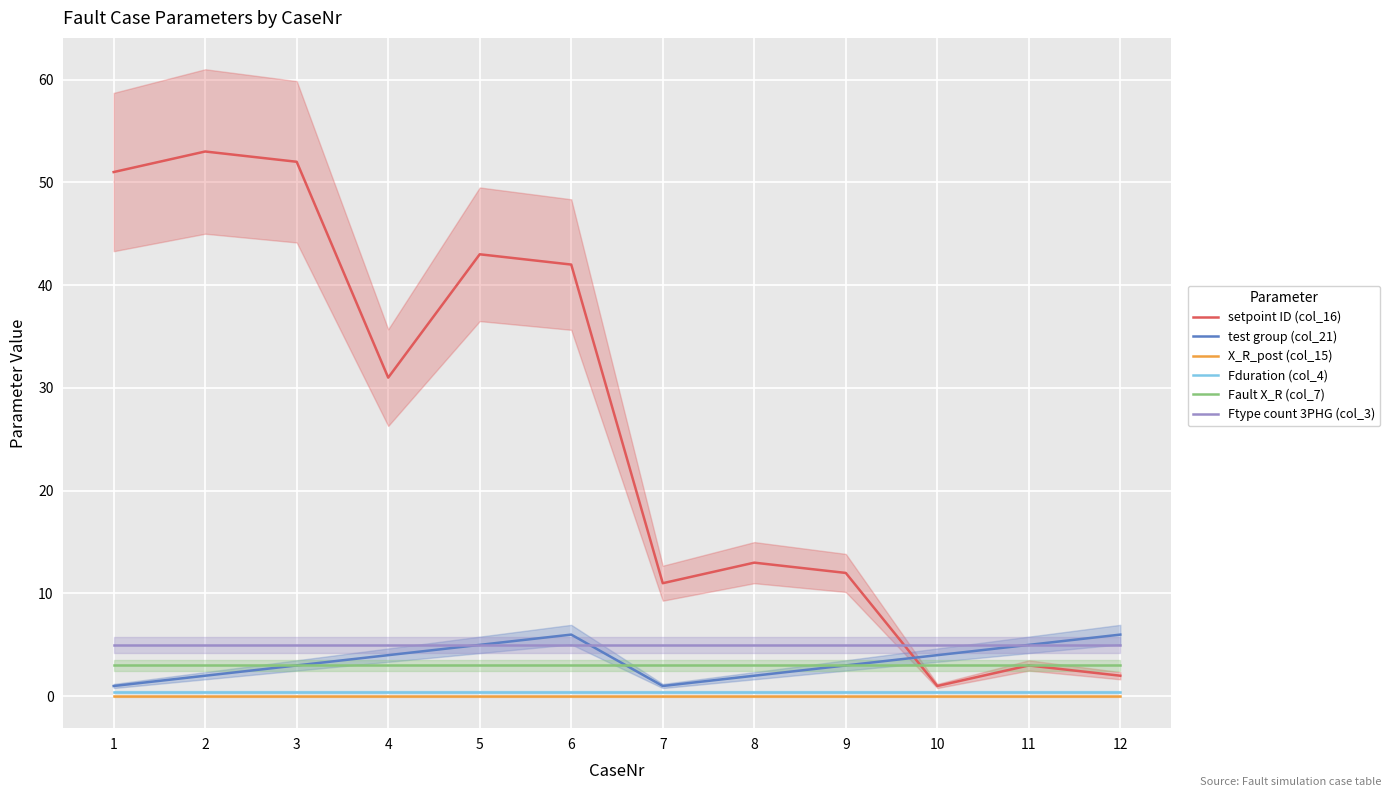

How many categories are shown in the chart?

12